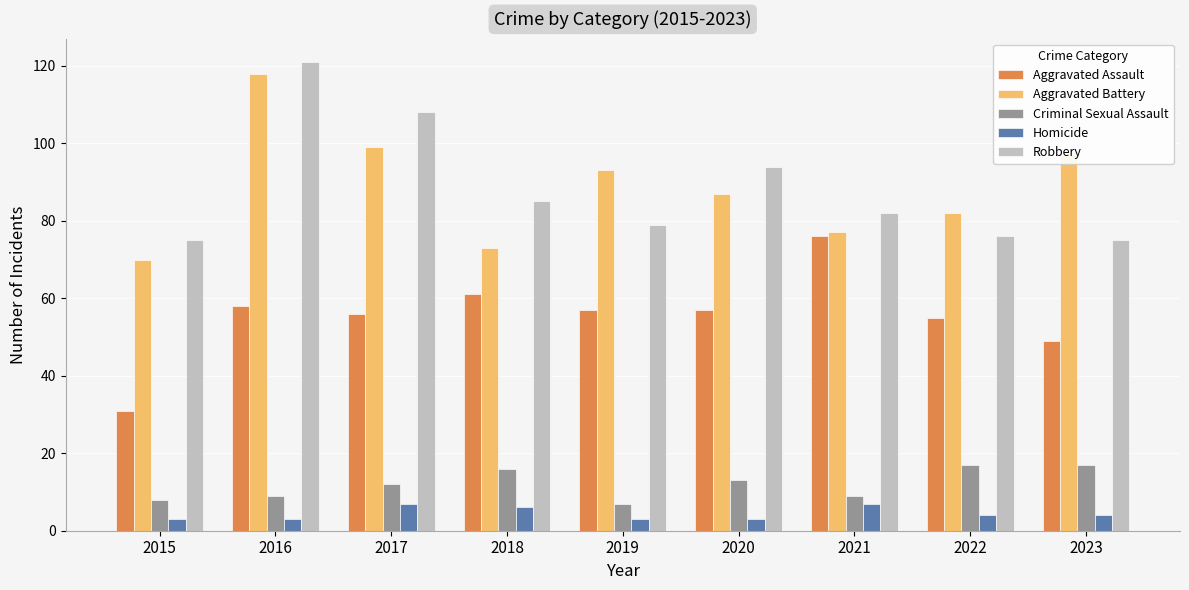

What is the value of the Aggravated Assault bar at the 5th from the left?

57